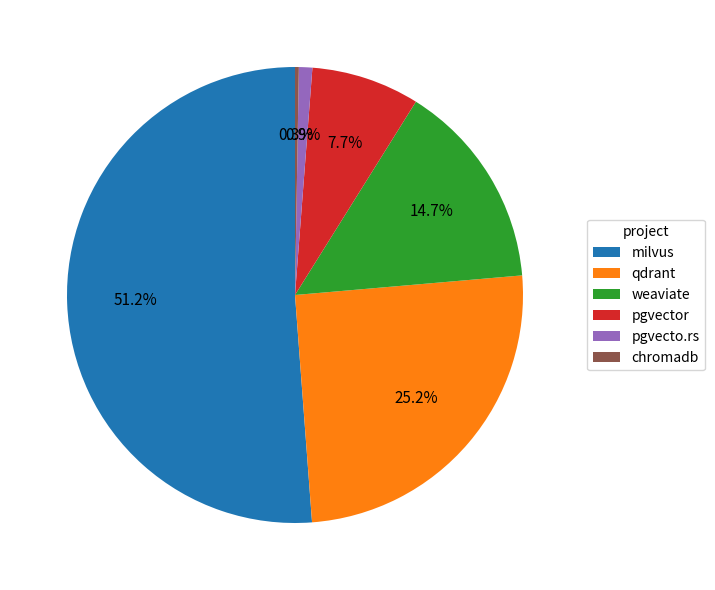

To the nearest percent, what is the average slice percentage?

17%